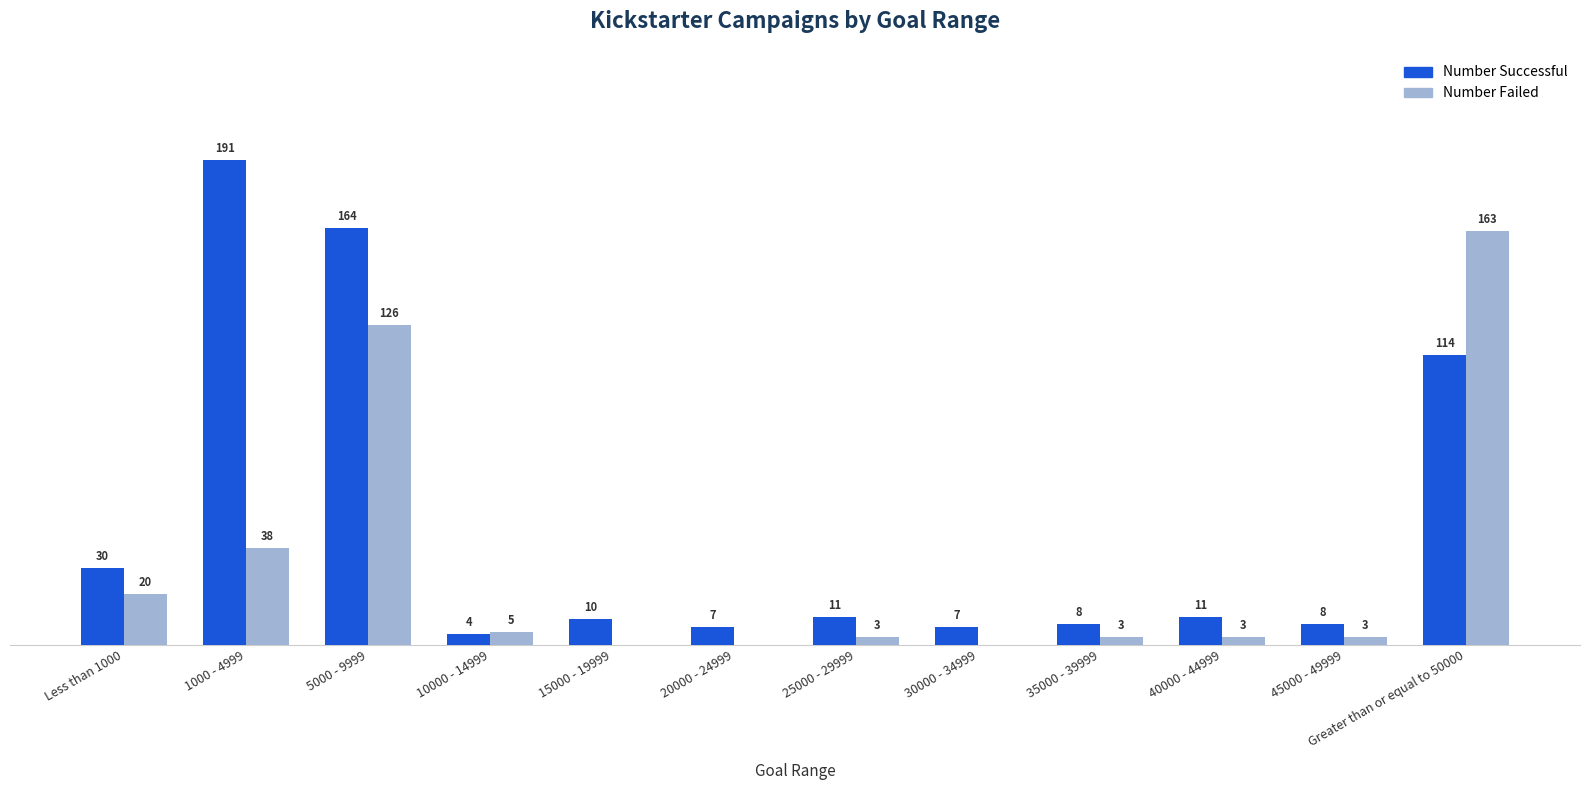

Where is Number Successful nearest to the value 97?

Greater than or equal to 50000